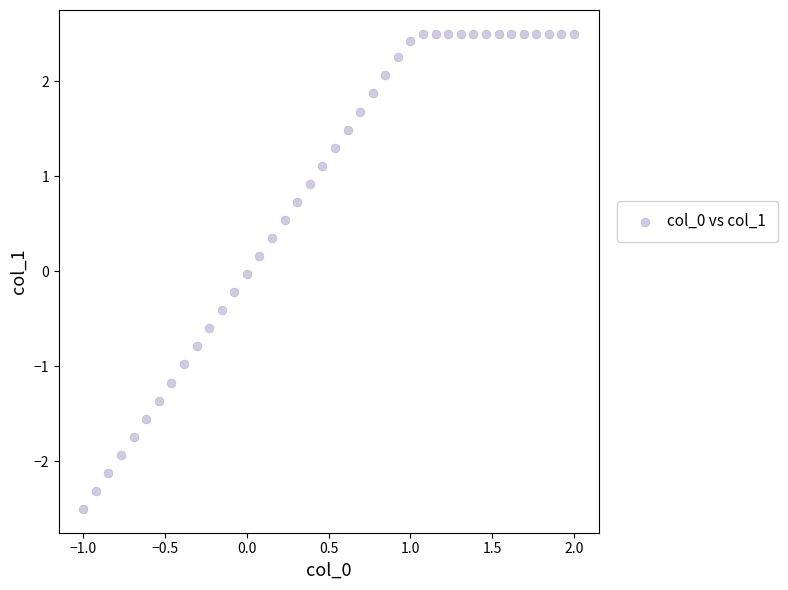

What is the range of X values (max minus min)?

3.0